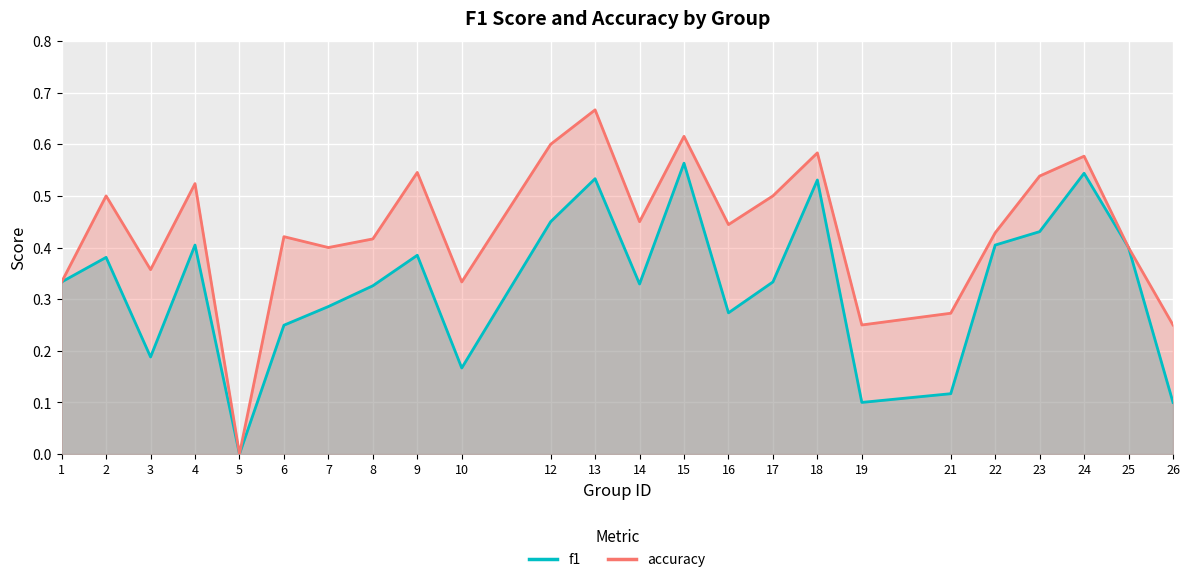

Reading left to right, list all the values displayed in this chart.

f1: 1=0.3	2=0.4	3=0.2	4=0.4	5=0.0	6=0.2	7=0.3	8=0.3	9=0.4	10=0.2	12=0.5	13=0.5	14=0.3	15=0.6	16=0.3	17=0.3	18=0.5	19=0.1	21=0.1	22=0.4	23=0.4	24=0.5	25=0.4	26=0.1
accuracy: 1=0.3	2=0.5	3=0.4	4=0.5	5=0.0	6=0.4	7=0.4	8=0.4	9=0.5	10=0.3	12=0.6	13=0.7	14=0.5	15=0.6	16=0.4	17=0.5	18=0.6	19=0.2	21=0.3	22=0.4	23=0.5	24=0.6	25=0.4	26=0.2